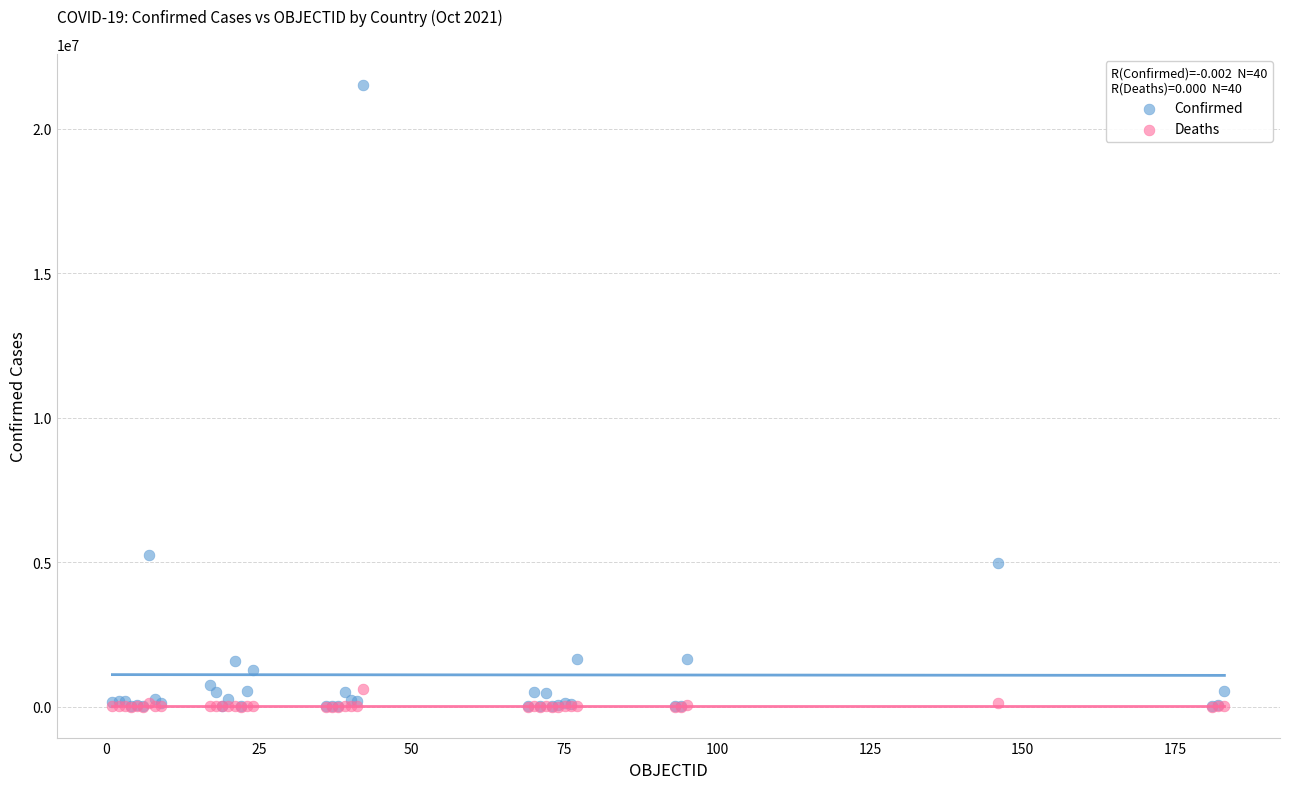

In the Confirmed series, what Y value is closest to 10759790?

5263219